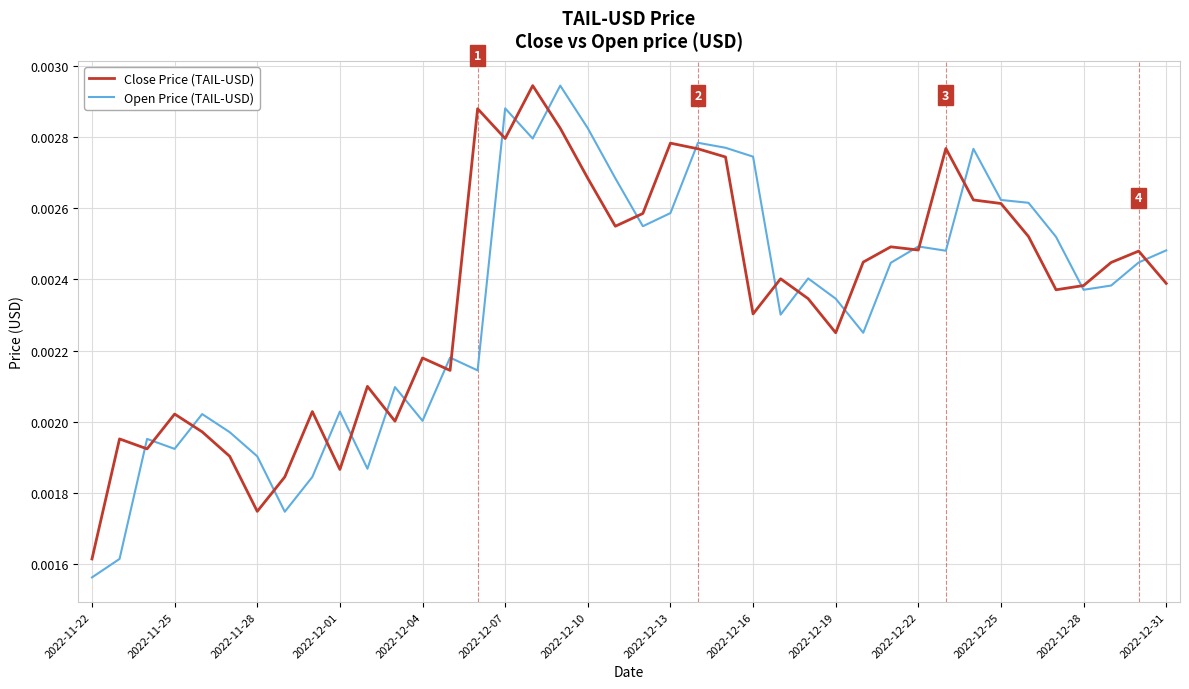

Rank the series by their maximum value, from lowest to highest.

Close Price (TAIL-USD), Open Price (TAIL-USD)